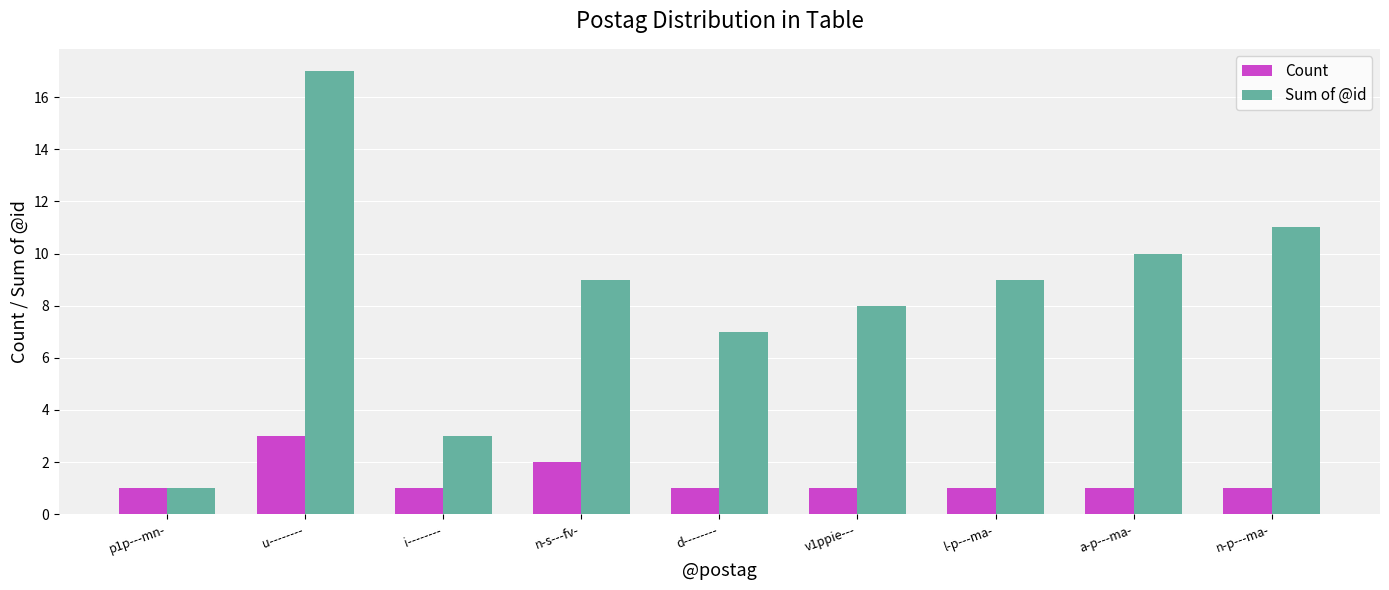

What are all the series names shown in the legend?

Count, Sum of @id